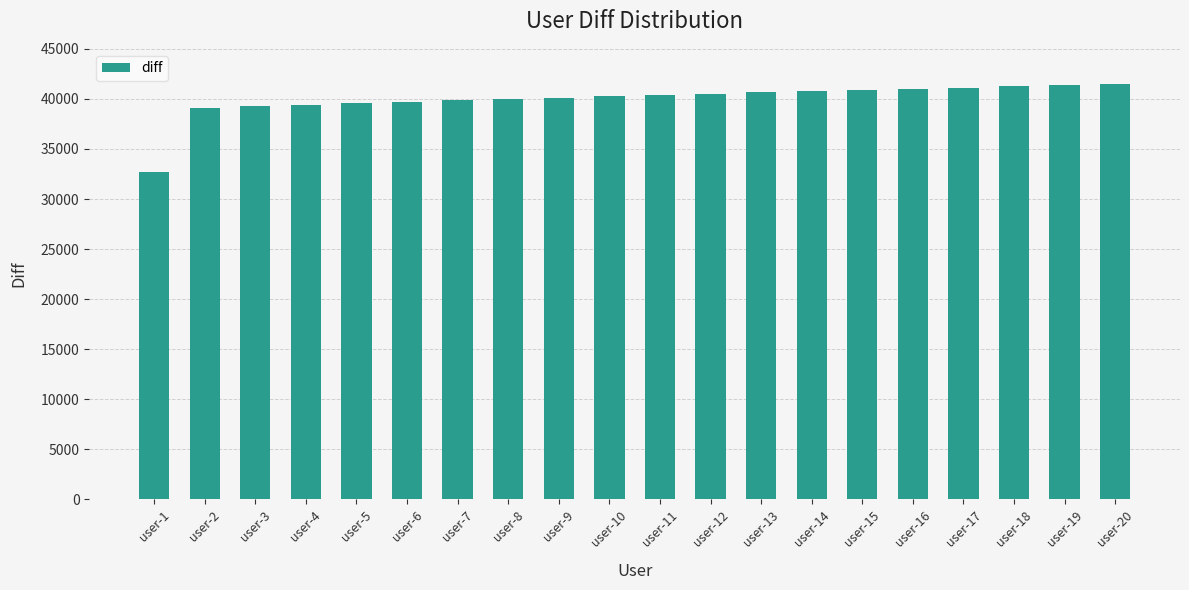

True or false: the data shows 40120 at user-9.

True